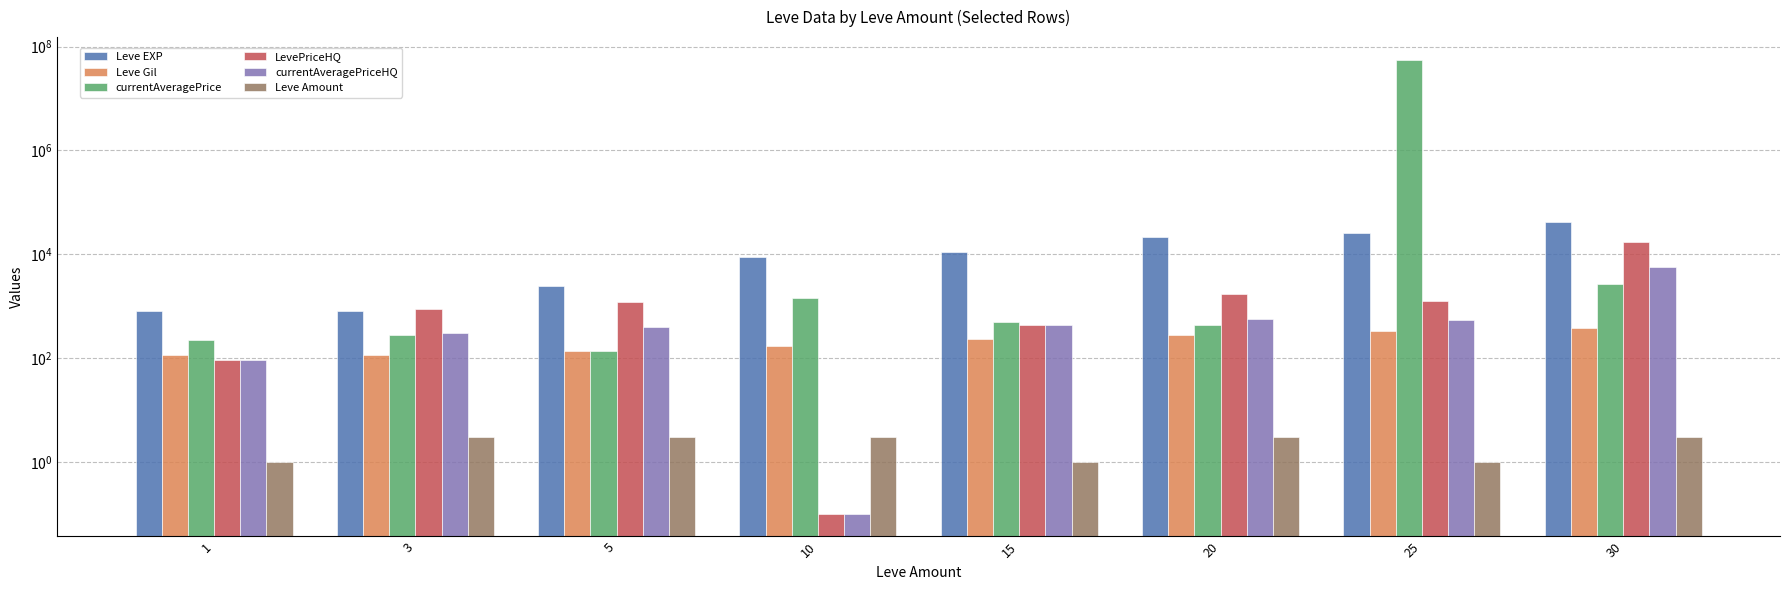

At which category is the sum across all series the highest?

25